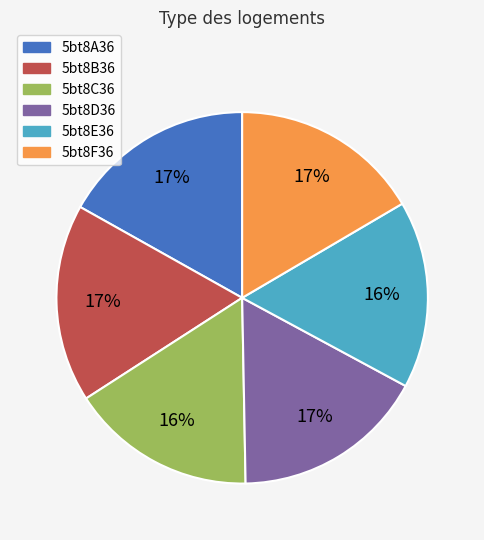

What percentage is the 5bt8A36 slice, to the nearest percent?

17%